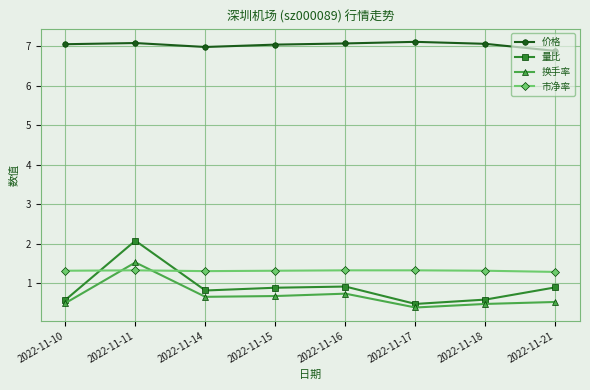

True or false: 价格 and 量比 intersect in this chart.

False